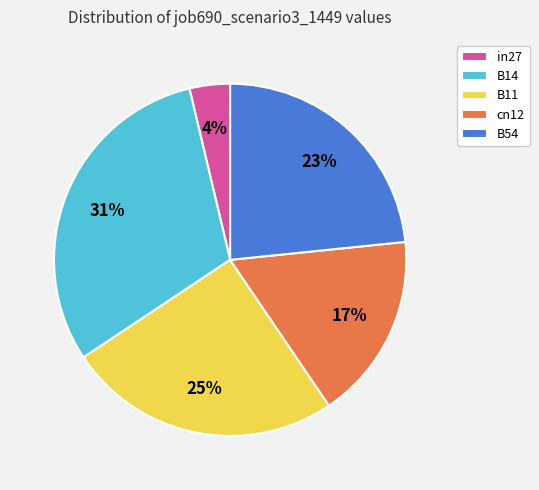

Is B11 the majority of the pie?

No